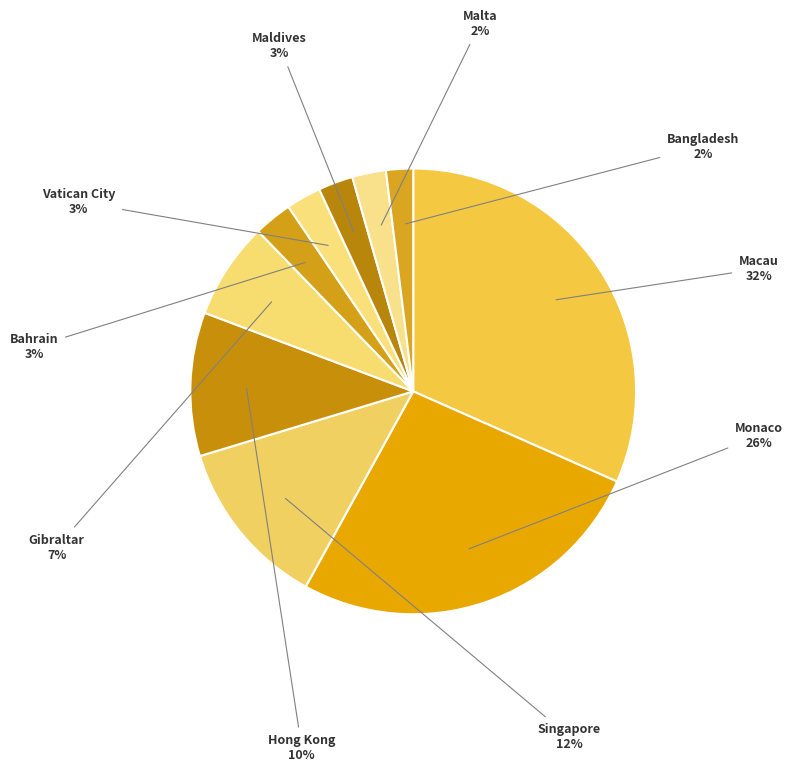

Which slice is the largest?

Macau